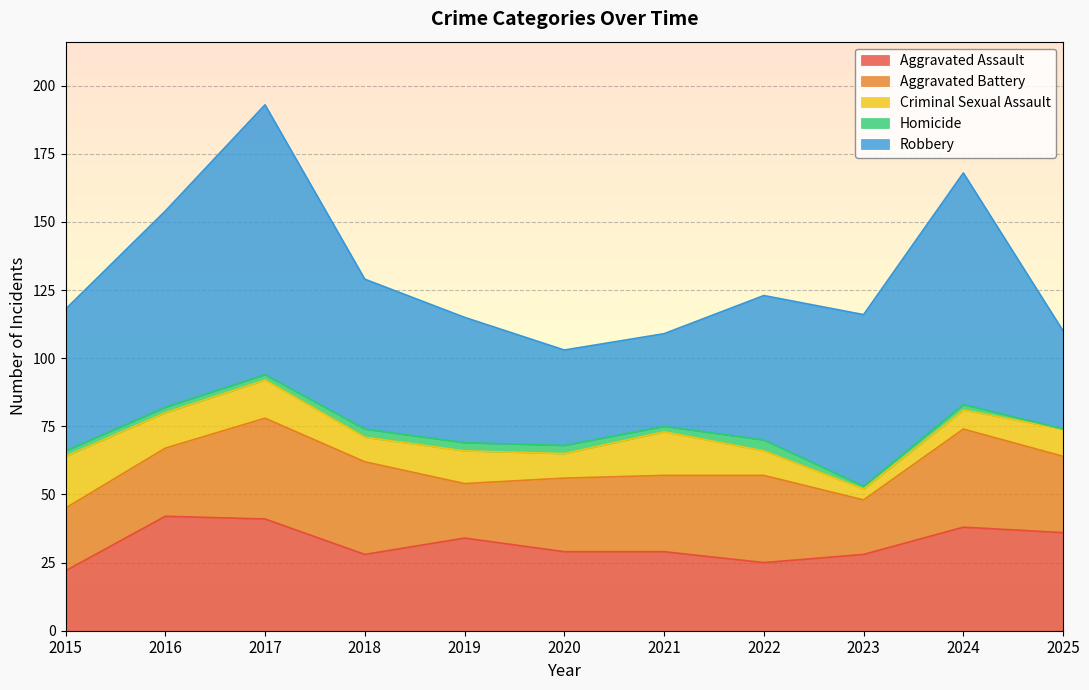

True or false: Aggravated Battery and Robbery cross at least once.

False